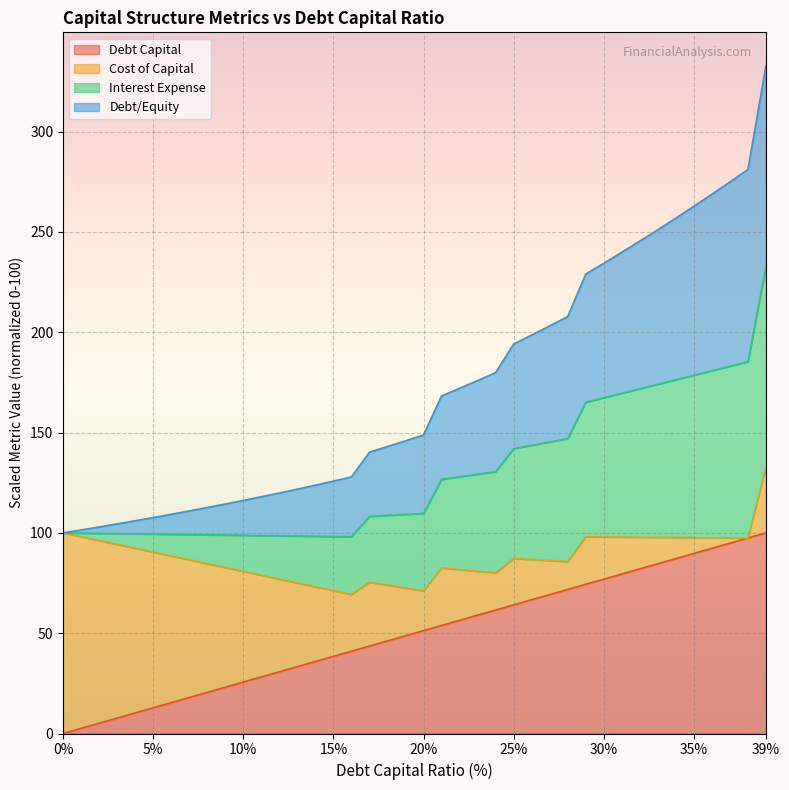

At which category is the sum across all series the highest?

39%